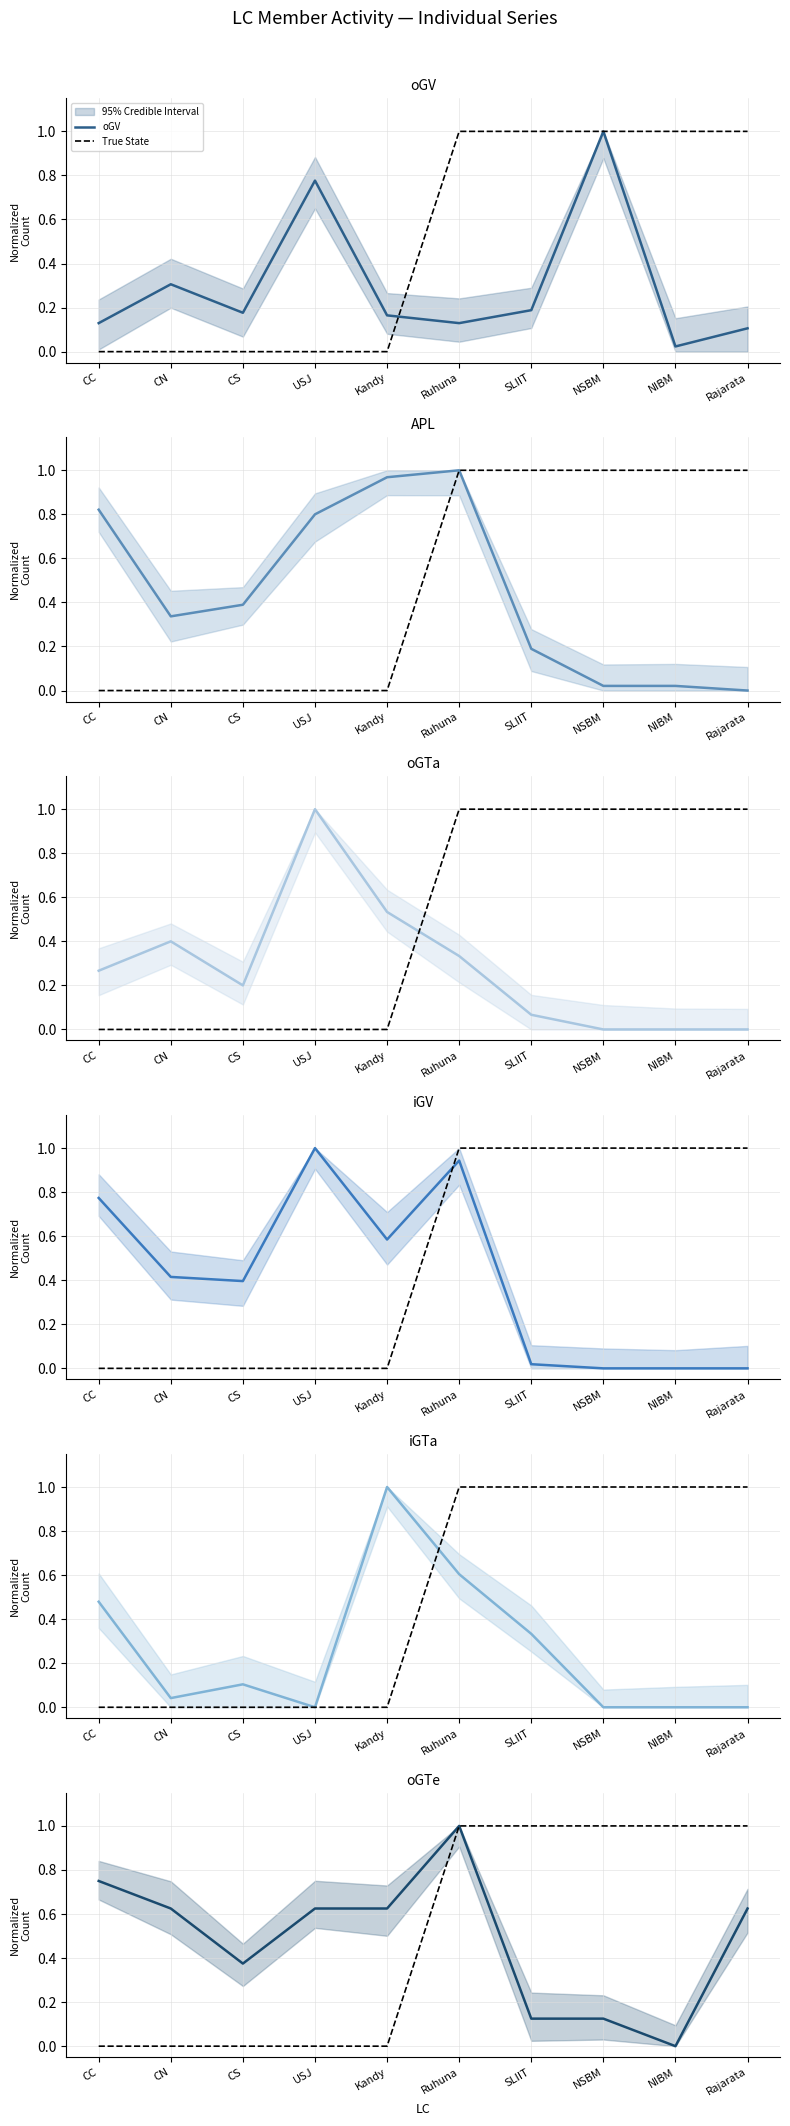

How many lines are shown in the chart?

6